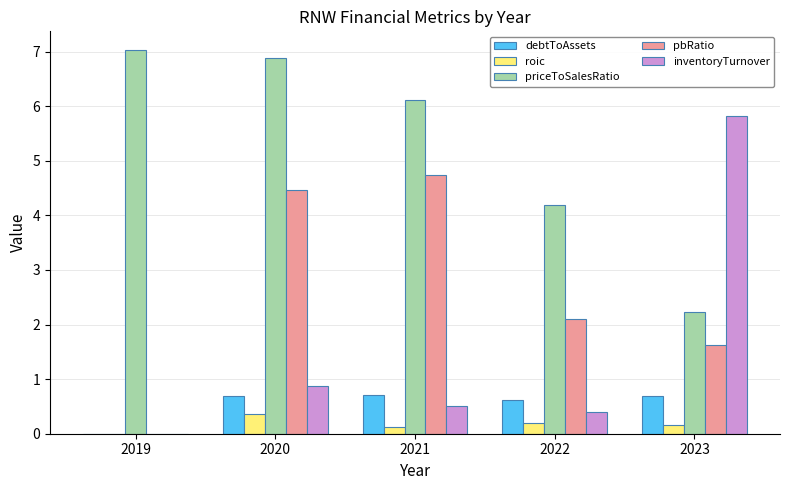

The pbRatio series shows 2.5 at 2023. True or false?

False